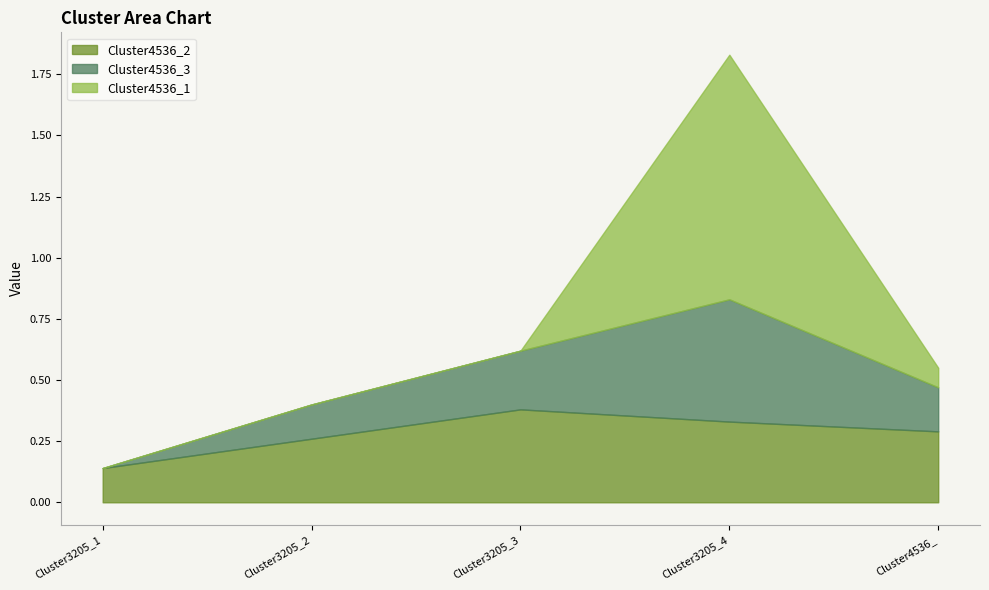

Rank the series by their maximum value, from highest to lowest.

Cluster4536_1, Cluster4536_3, Cluster4536_2